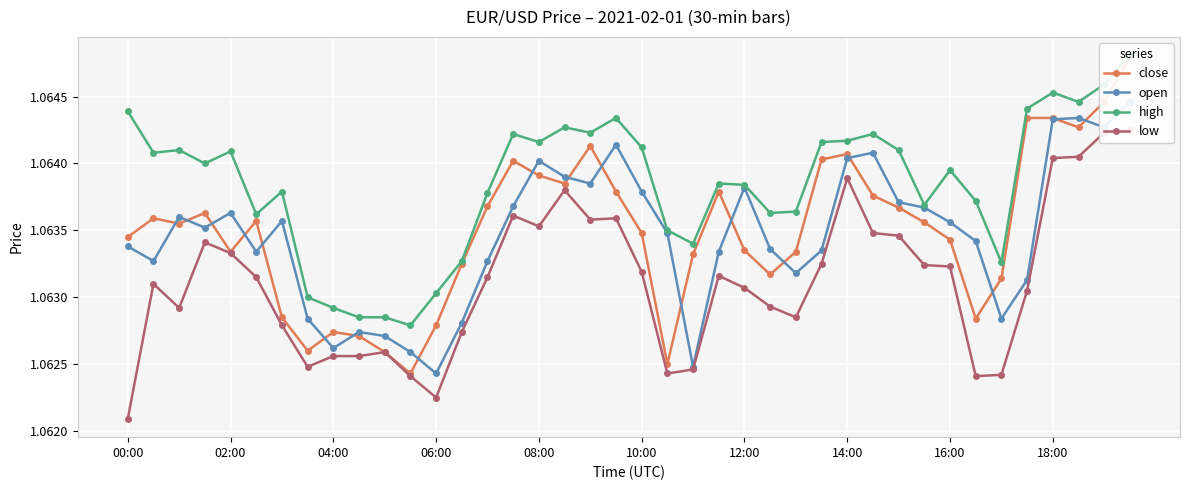

Is the value of close at 31 greater than the value of low at 20?

Yes